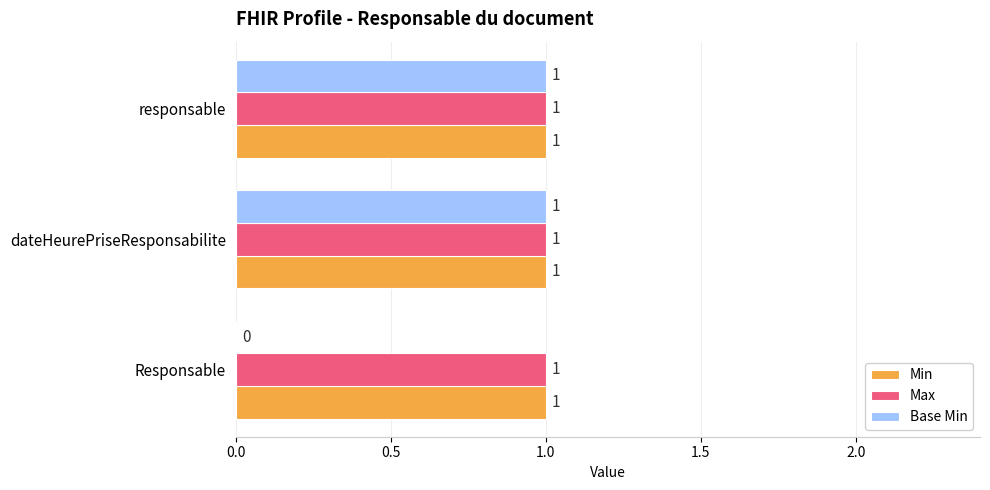

Is the value of Base Min at Responsable greater than the value of Min at responsable?

No